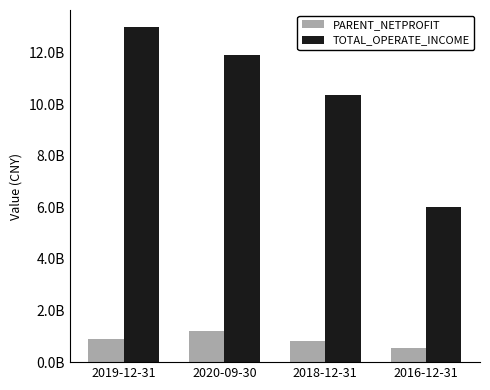

At which label does PARENT_NETPROFIT first exceed 892552821?

2019-12-31